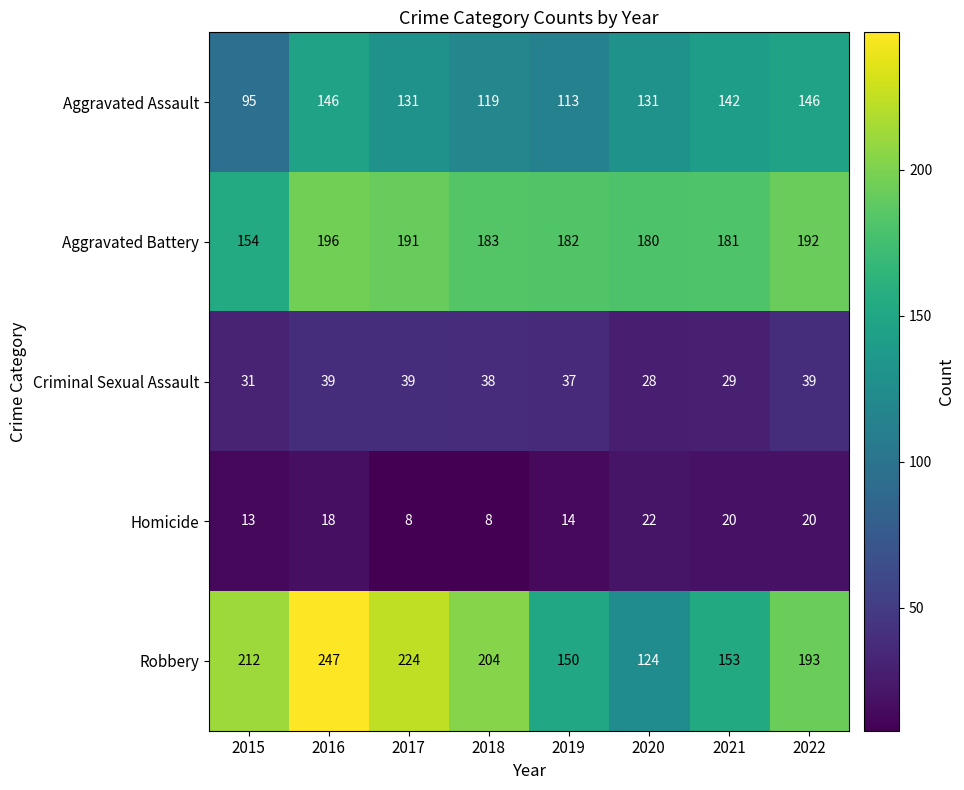

Rank the series at 2020 from highest to lowest value.

Aggravated Battery, Aggravated Assault, Robbery, Criminal Sexual Assault, Homicide